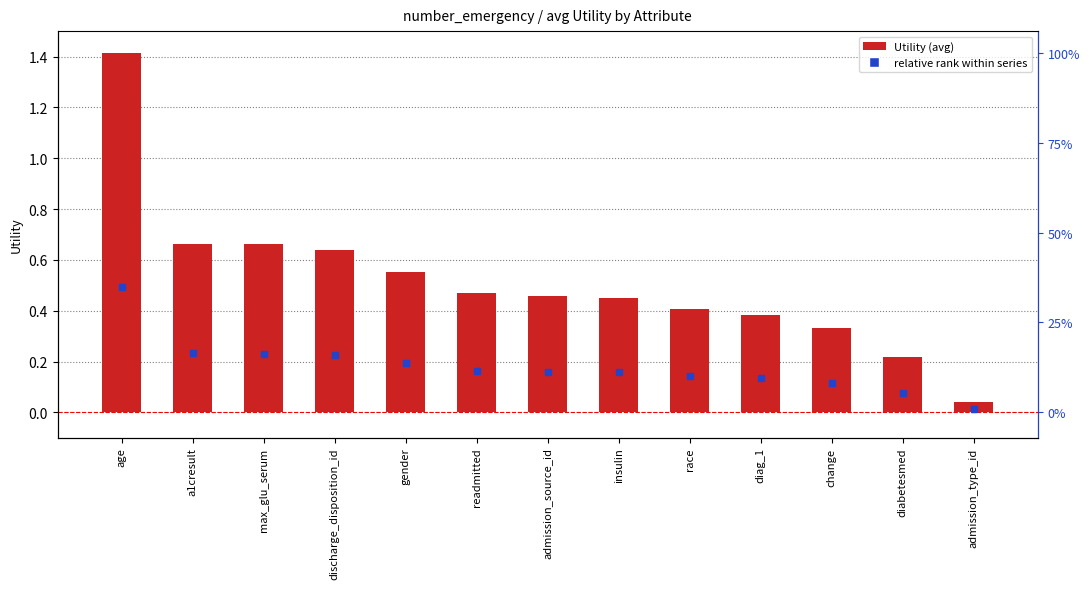

What is the change in value from insulin to change?

-0.1